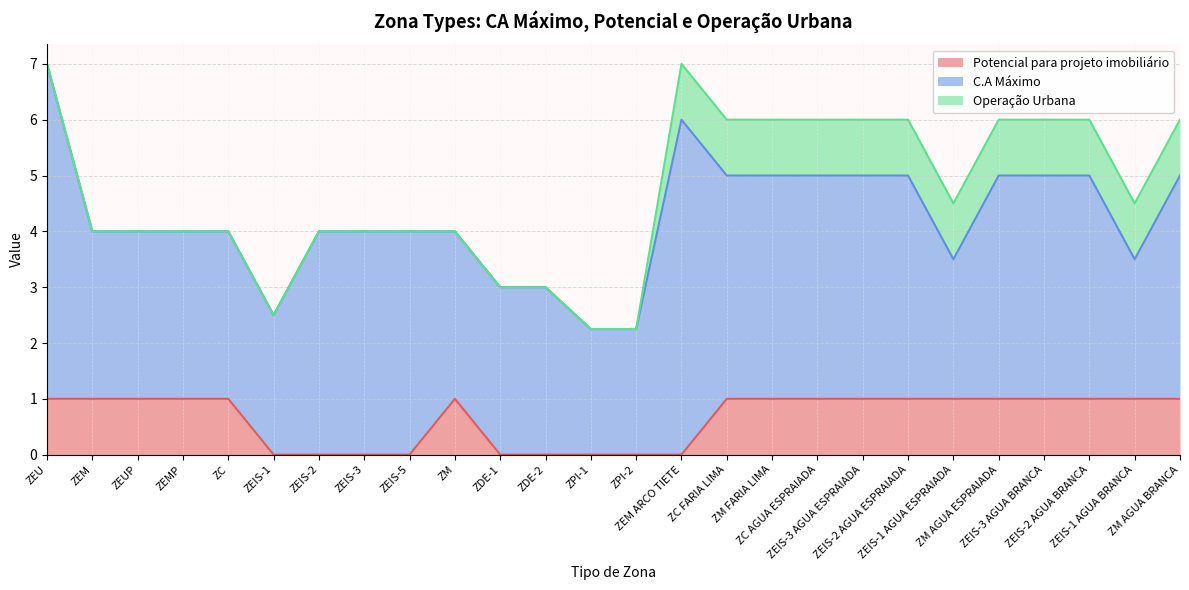

Is it true that C.A Máximo equals 2.2 at ZPI-2?

True